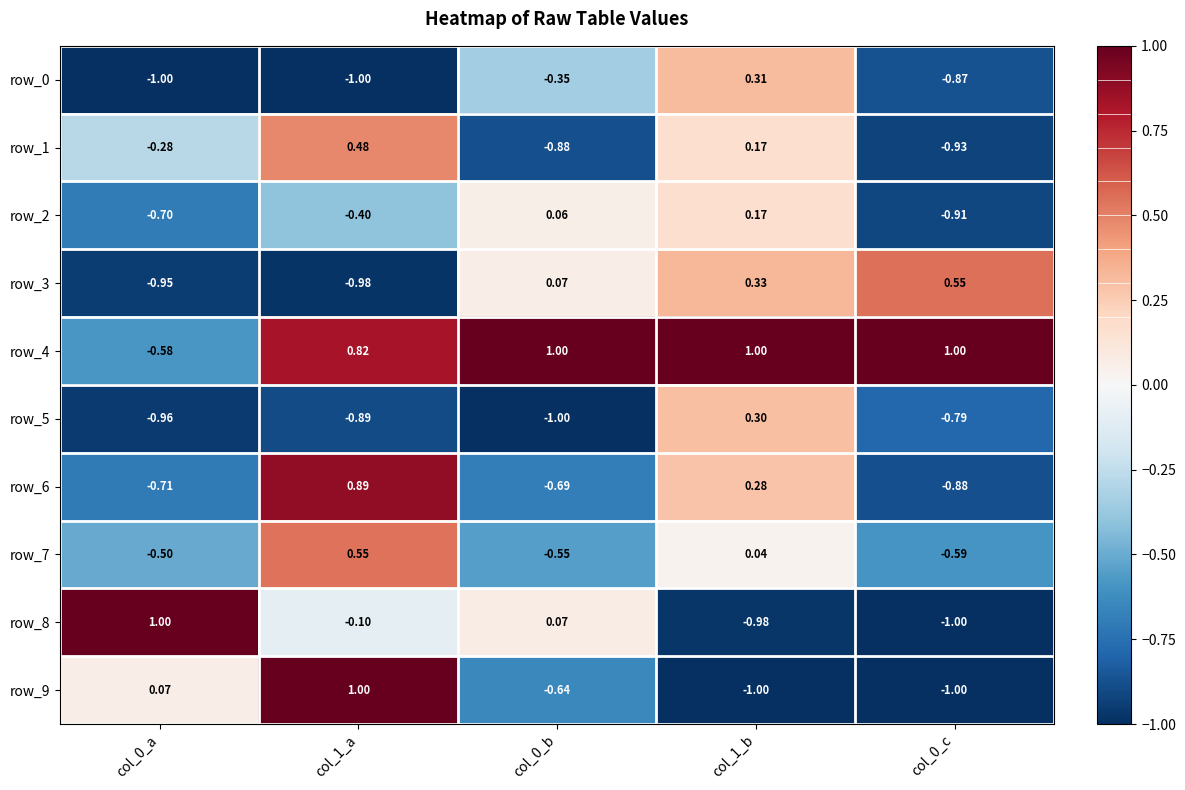

Reading left to right, what are all the values shown in this chart?

row_0: col_0_a=-1.0	col_1_a=-1.0	col_0_b=-0.3	col_1_b=0.3	col_0_c=-0.9
row_1: col_0_a=-0.3	col_1_a=0.5	col_0_b=-0.9	col_1_b=0.2	col_0_c=-0.9
row_2: col_0_a=-0.7	col_1_a=-0.4	col_0_b=0.1	col_1_b=0.2	col_0_c=-0.9
row_3: col_0_a=-0.9	col_1_a=-1.0	col_0_b=0.1	col_1_b=0.3	col_0_c=0.5
row_4: col_0_a=-0.6	col_1_a=0.8	col_0_b=1.0	col_1_b=1.0	col_0_c=1.0
row_5: col_0_a=-1.0	col_1_a=-0.9	col_0_b=-1.0	col_1_b=0.3	col_0_c=-0.8
row_6: col_0_a=-0.7	col_1_a=0.9	col_0_b=-0.7	col_1_b=0.3	col_0_c=-0.9
row_7: col_0_a=-0.5	col_1_a=0.5	col_0_b=-0.5	col_1_b=0.0	col_0_c=-0.6
row_8: col_0_a=1.0	col_1_a=-0.1	col_0_b=0.1	col_1_b=-1.0	col_0_c=-1.0
row_9: col_0_a=0.1	col_1_a=1.0	col_0_b=-0.6	col_1_b=-1.0	col_0_c=-1.0